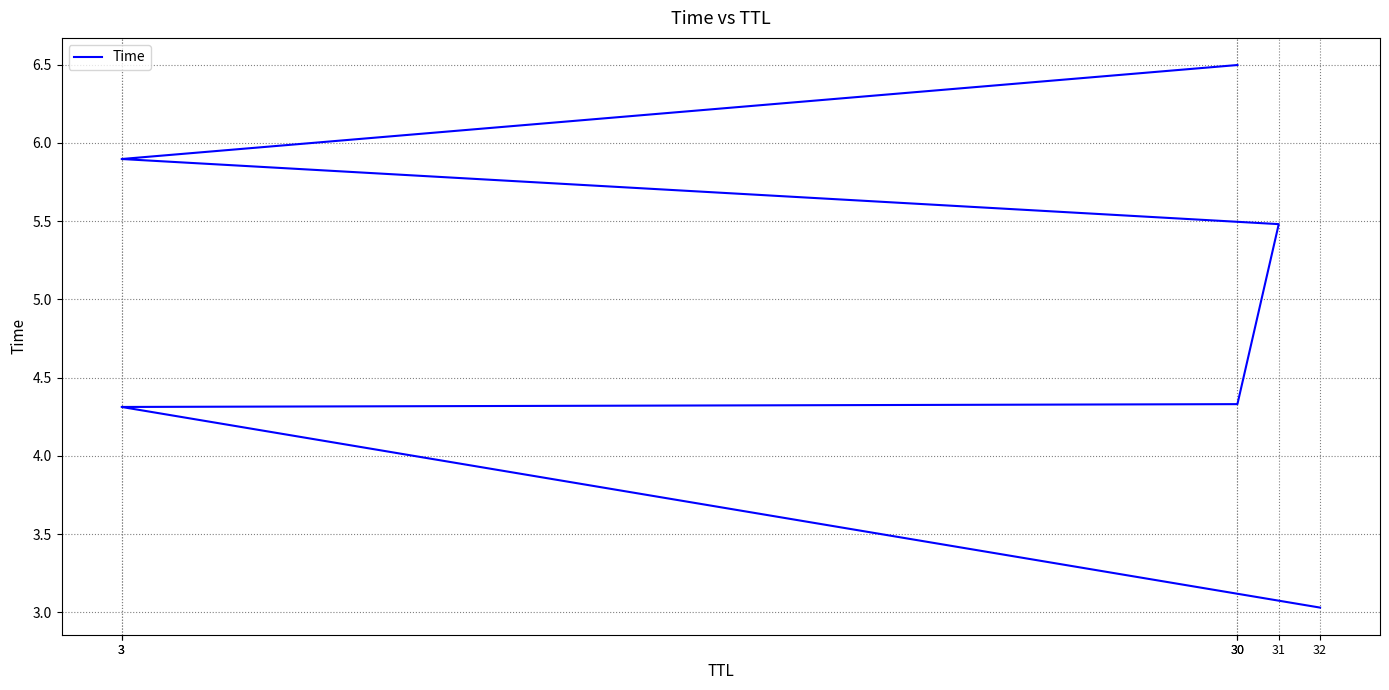

What is the average value?

4.9